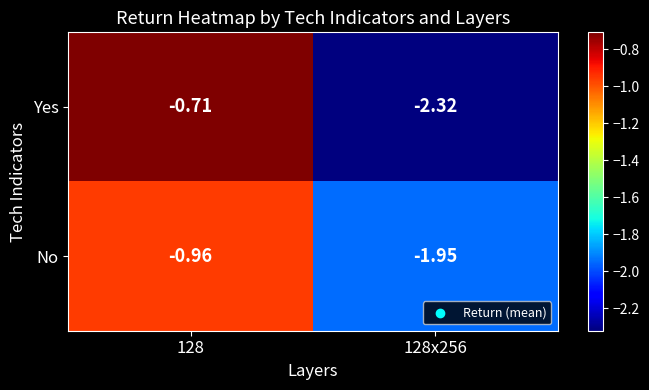

Count the number of data series in this chart.

2